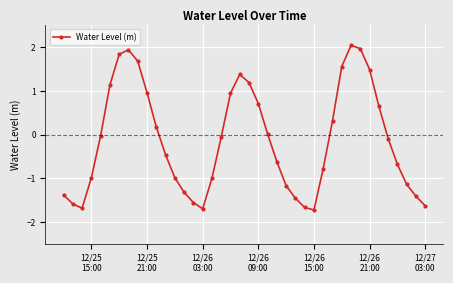

What is the average value?

-0.1